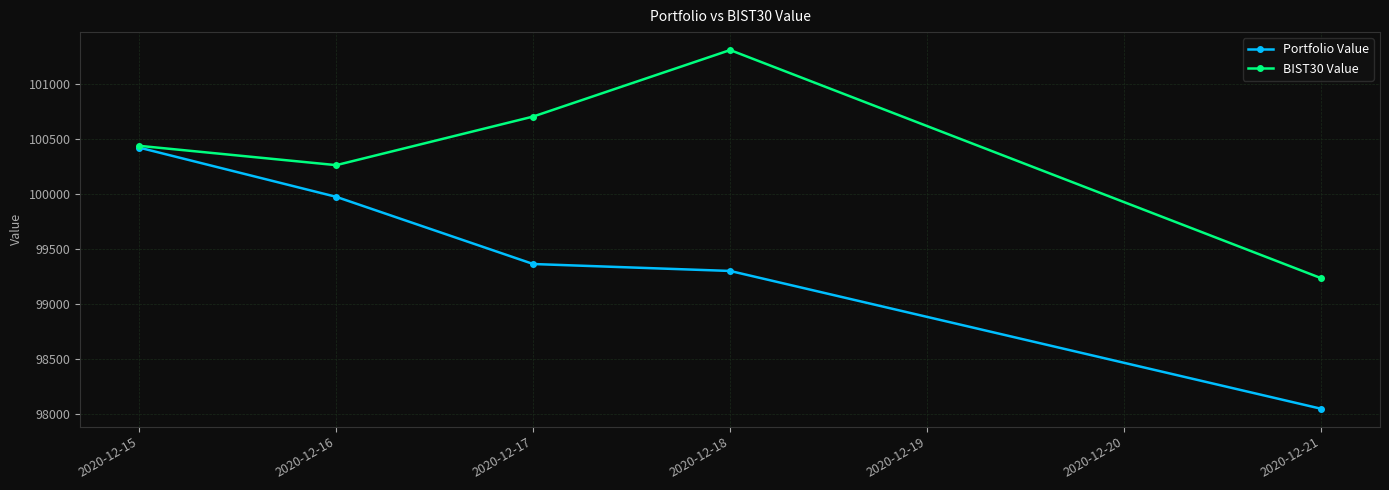

What is the difference between the maximum and second lowest values in the Portfolio Value series?

1119.8